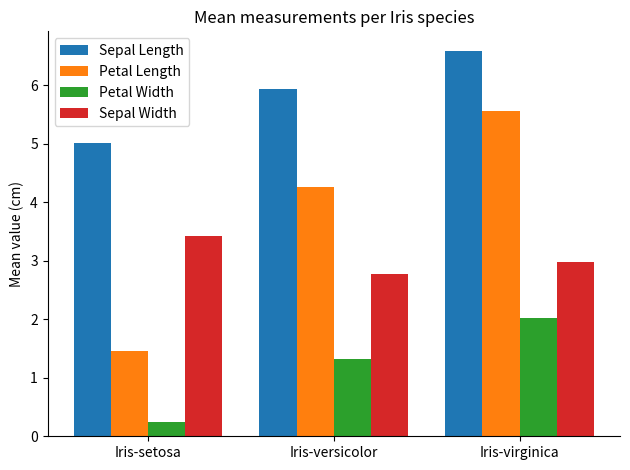

Is it true that Sepal Length equals 5.9 at Iris-versicolor?

True